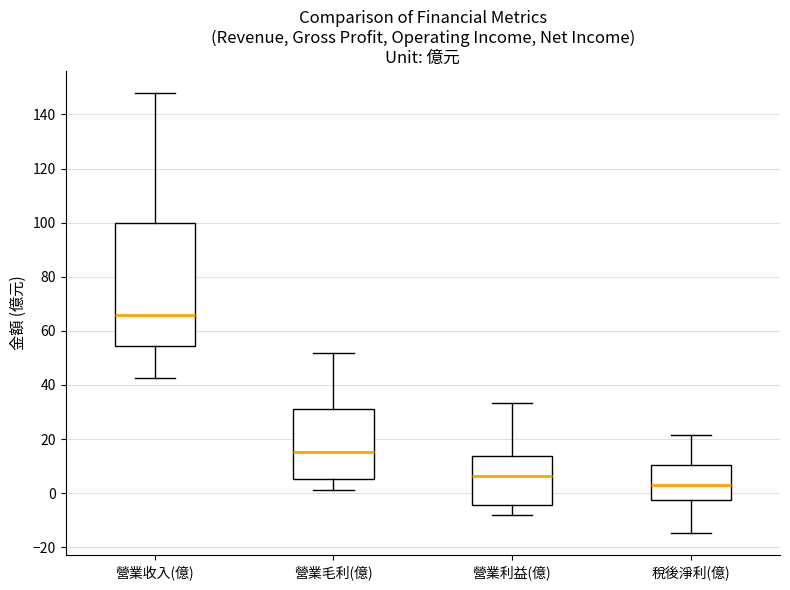

Comparing the boxes themselves (not the whiskers), which one is the tallest?

營業收入(億)